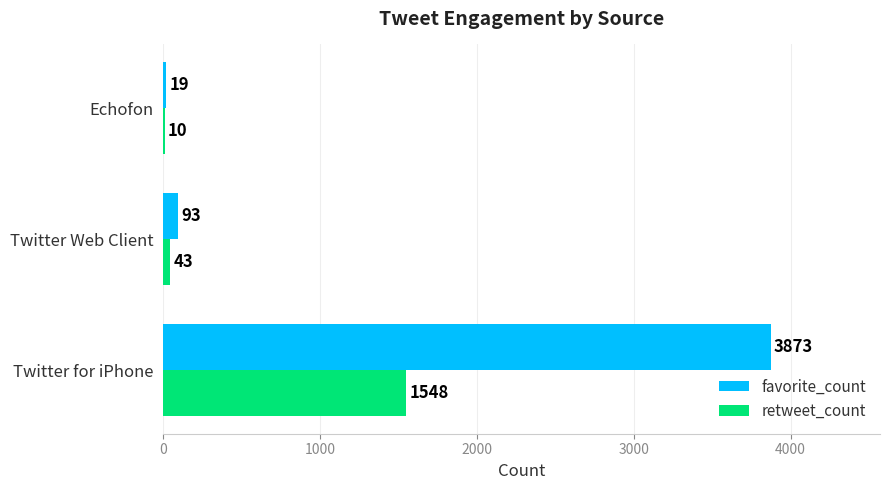

How many data points does each series have?

3